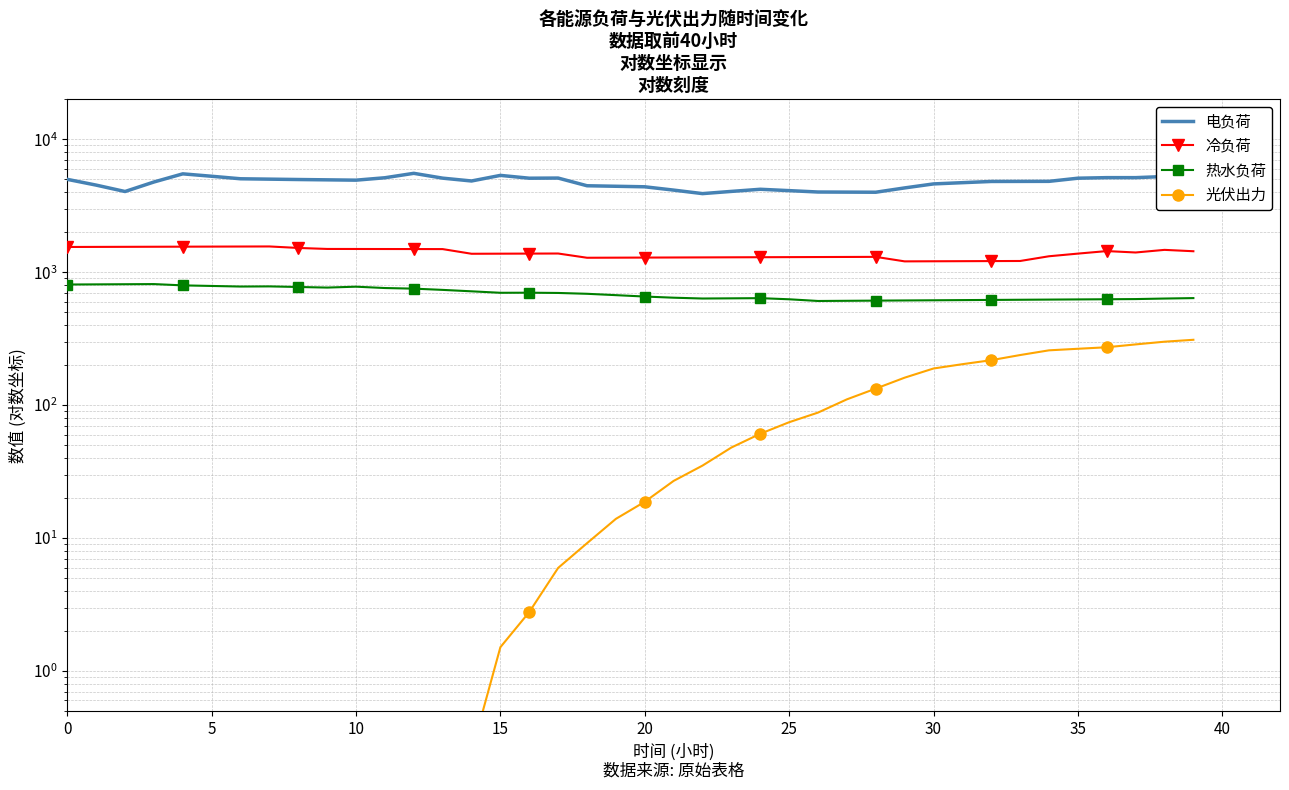

True or false: 热水负荷 has a value of 638.3 at 24.

True